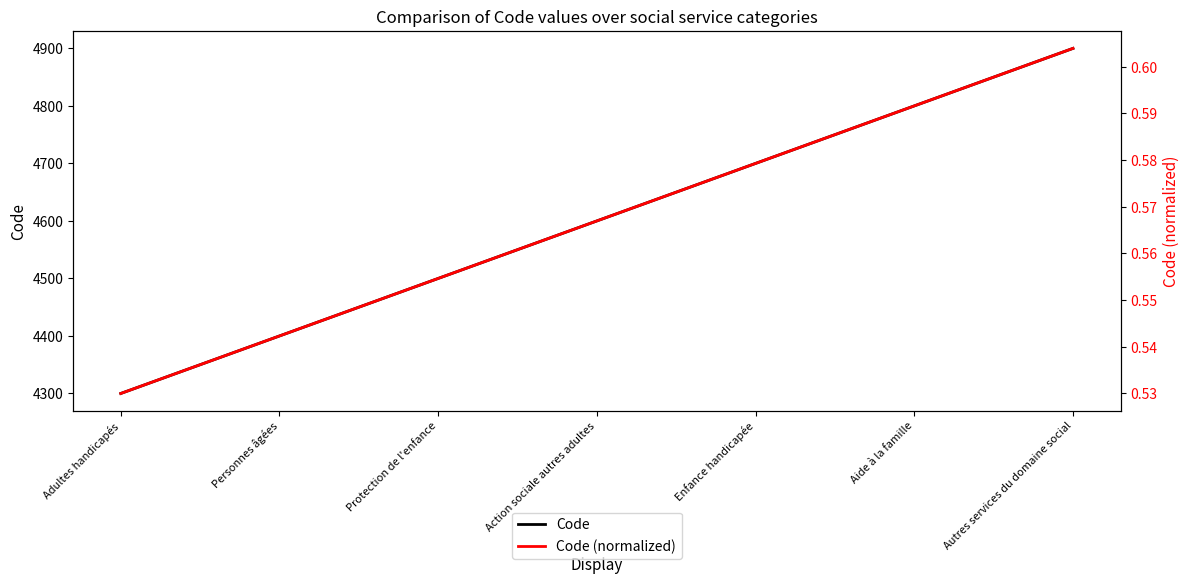

What is the difference between the Code values at Action sociale autres adultes and Personnes âgées?

200.0